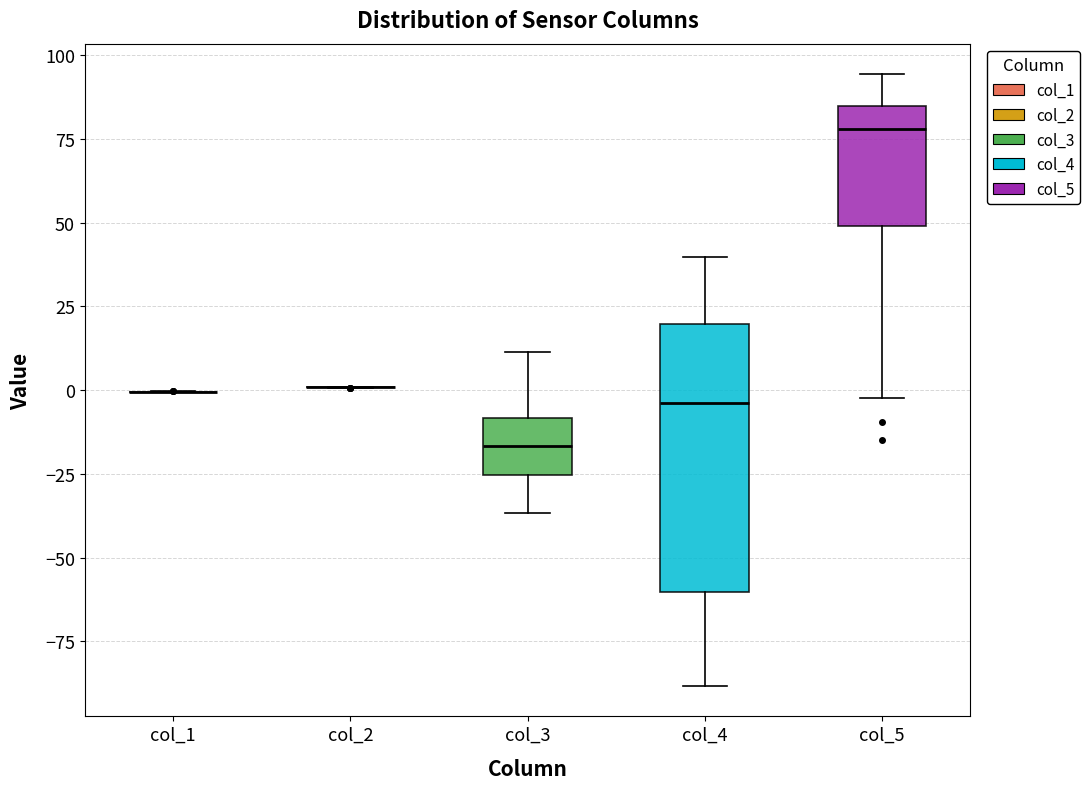

Which box is the tallest, from its lower edge to its upper edge?

col_4